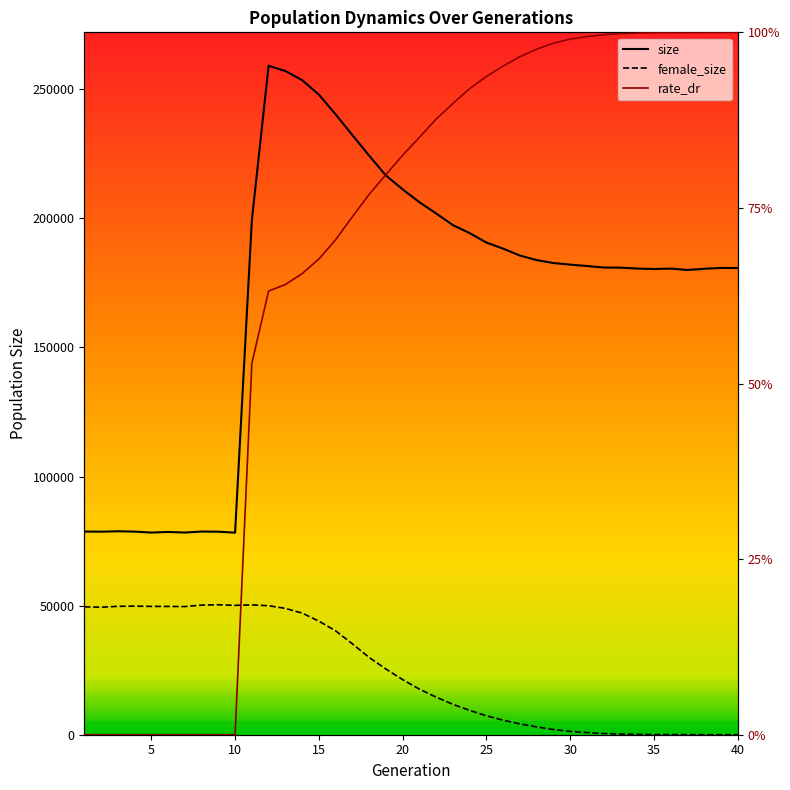

List the labels in order of size value, largest first.

12, 13, 14, 15, 16, 17, 18, 19, 20, 21, 22, 11, 23, 24, 25, 26, 27, 28, 29, 30, 31, 32, 33, 39, 40, 34, 36, 38, 35, 37, 3, 1, 8, 4, 2, 9, 6, 7, 5, 10